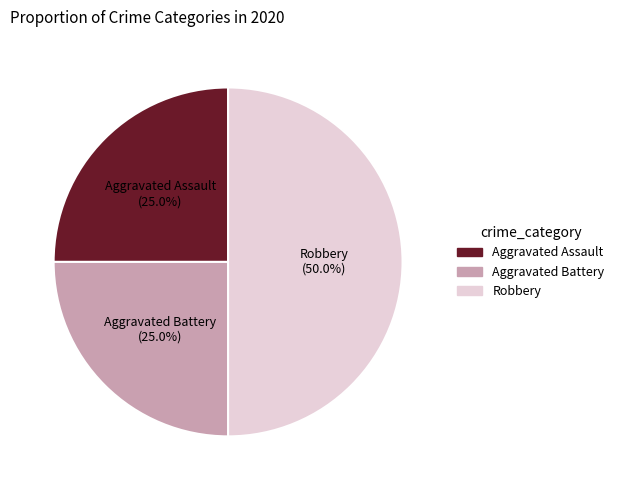

What is the total percentage of Aggravated Battery and Aggravated Assault?

50.0%